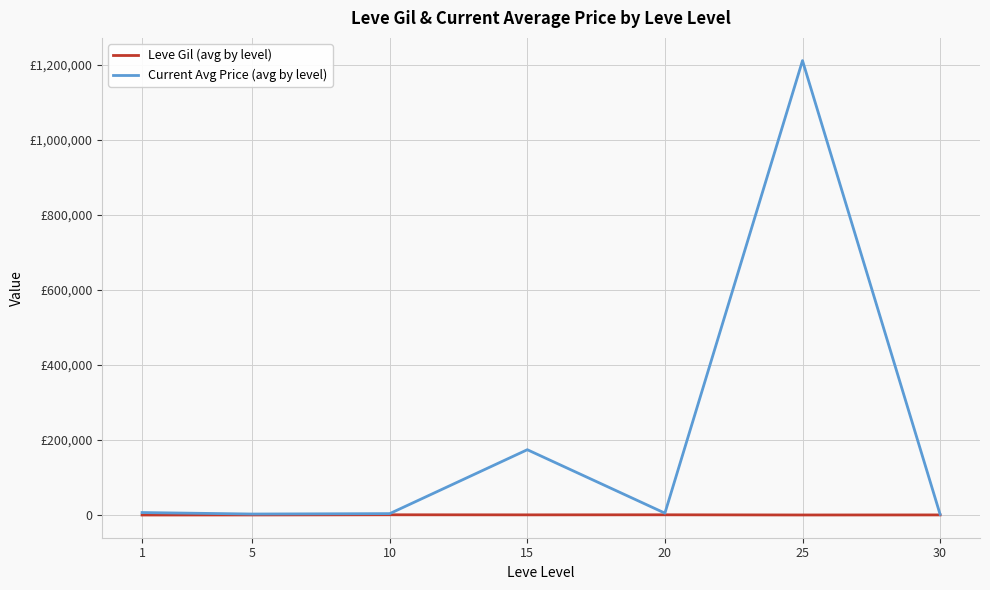

Which series has the widest spread of values?

Current Avg Price (avg by level)